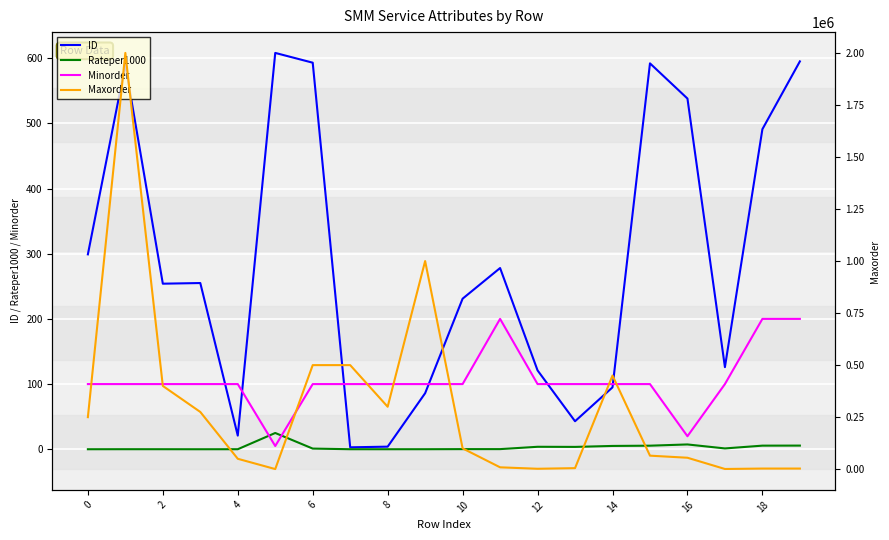

List the series in order of their peak value, lowest first.

Rateper1000, Minorder, ID, Maxorder